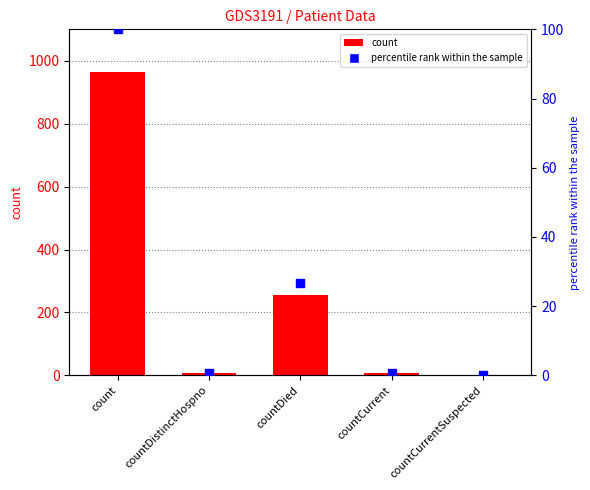

Is the value of percentile rank within the sample at countCurrentSuspected greater than the value of values at countCurrentSuspected?

No